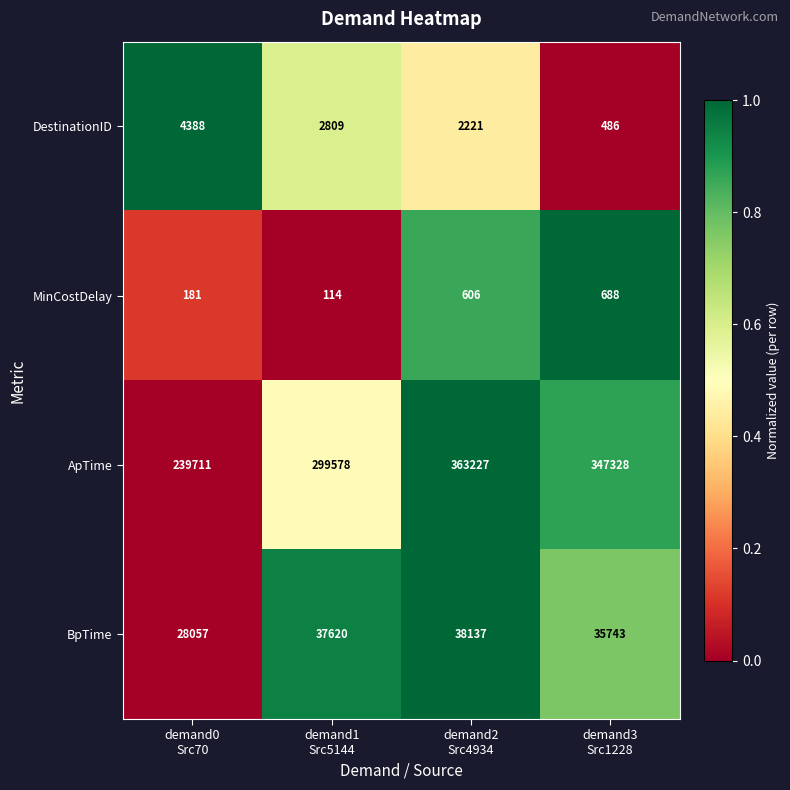

What is the sum of all DestinationID values?

9904